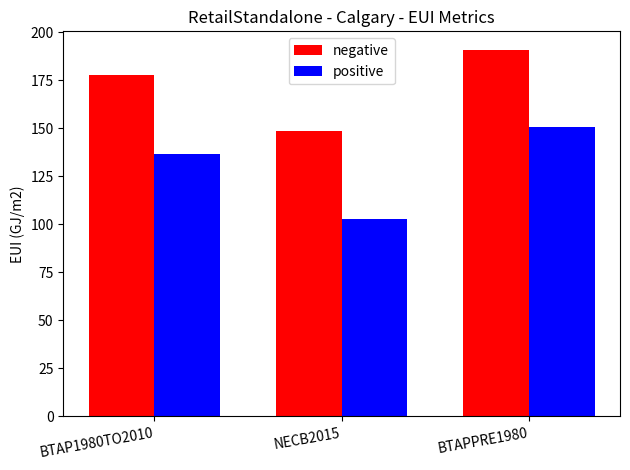

How many distinct data groups are displayed?

2